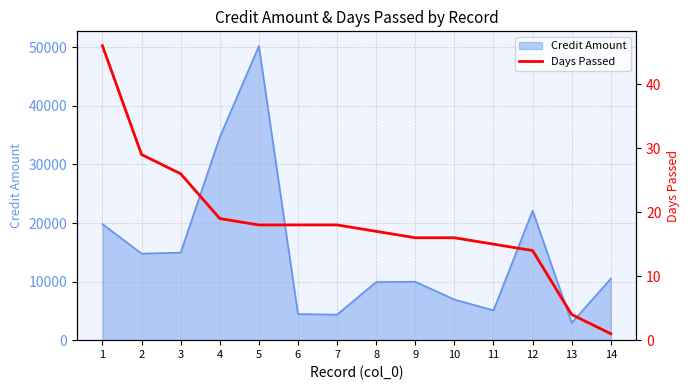

The value of Credit Amount at 5 is 68828.8. True or false?

False